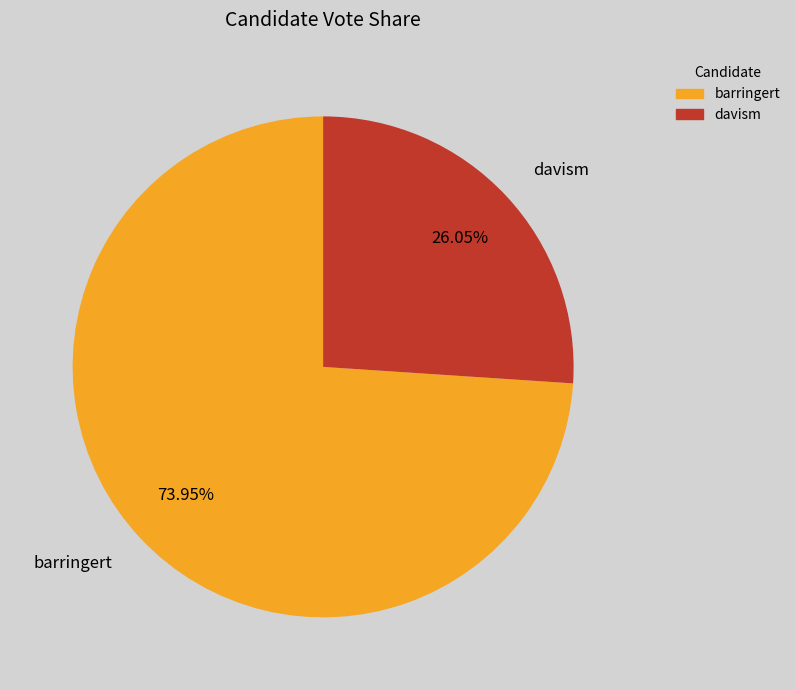

Is it true that barringert is 69% of the pie?

False